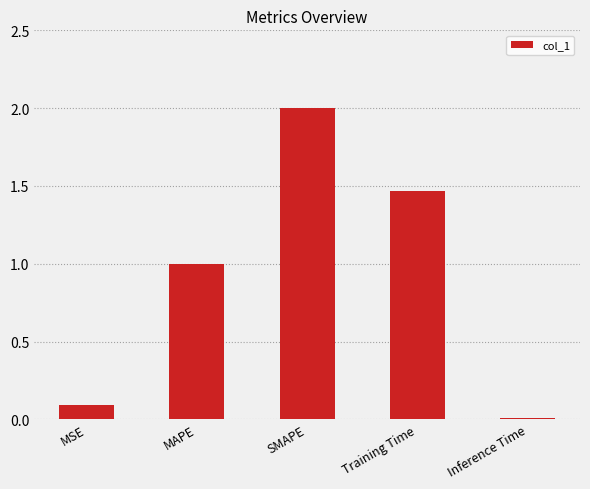

Which label corresponds to the smallest value in the chart?

Inference Time